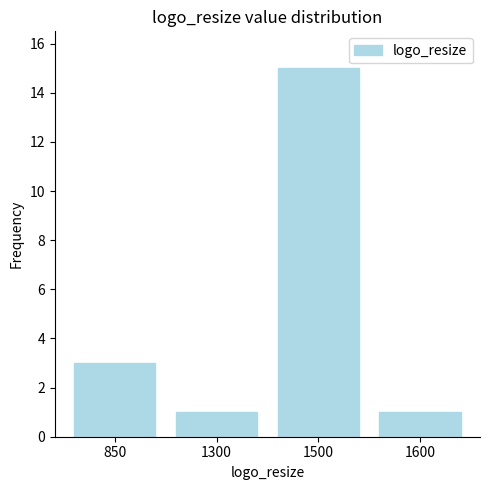

At which label is the value closest to 8?

850